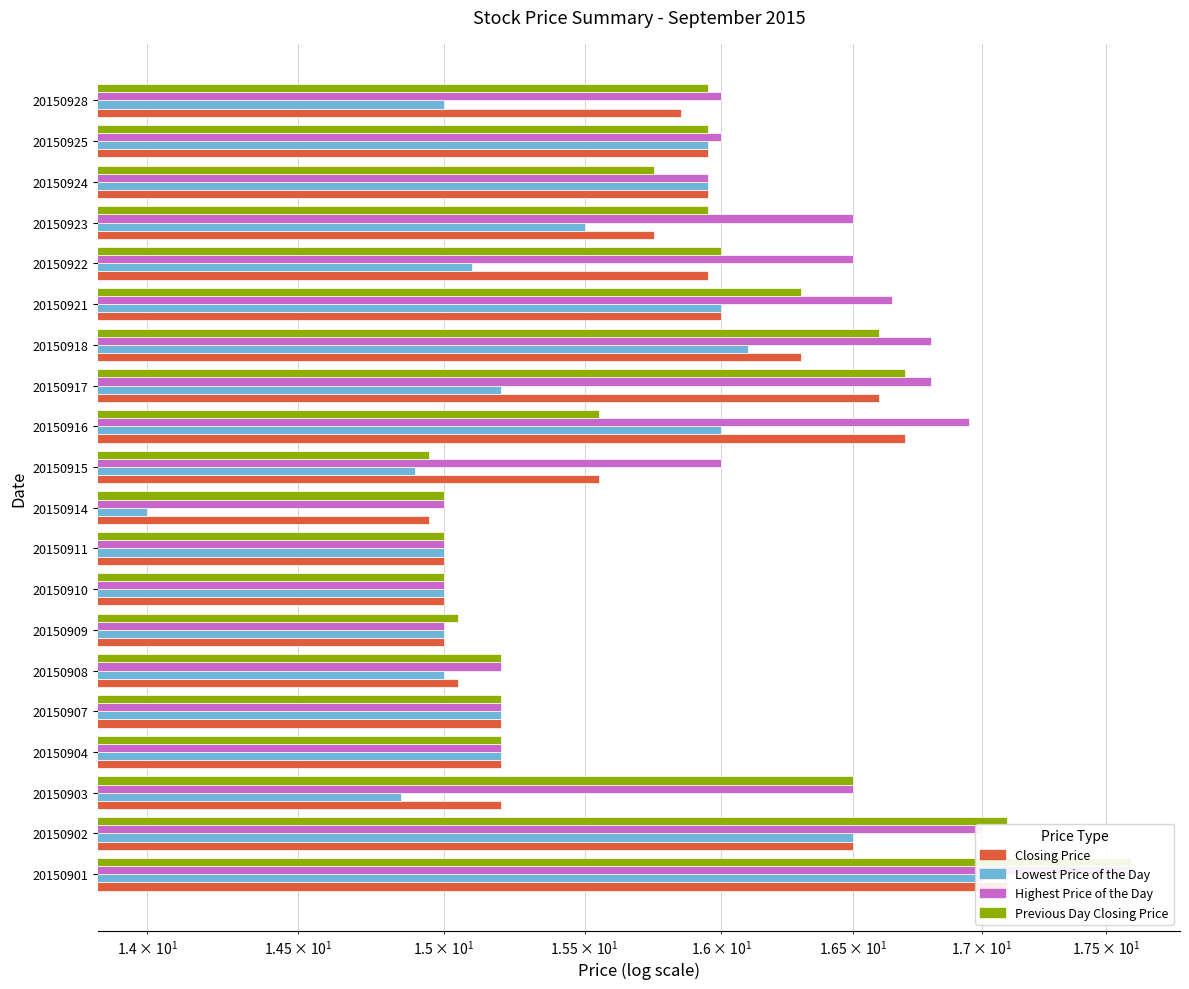

What are all the series names shown in the legend?

Closing Price, Lowest Price of the Day, Highest Price of the Day, Previous Day Closing Price